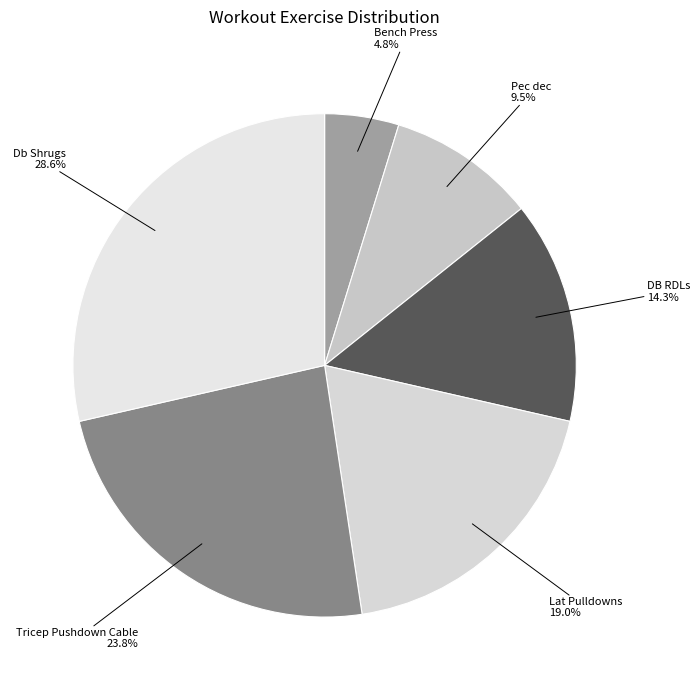

To the nearest percent, what portion does DB RDLs represent?

14%